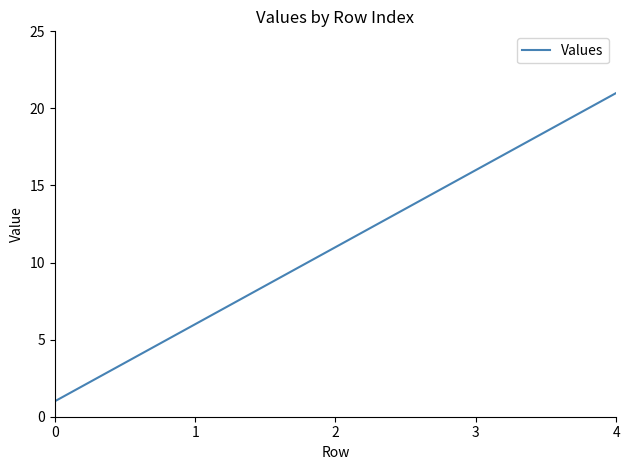

What is the difference between the second highest and second lowest values?

10